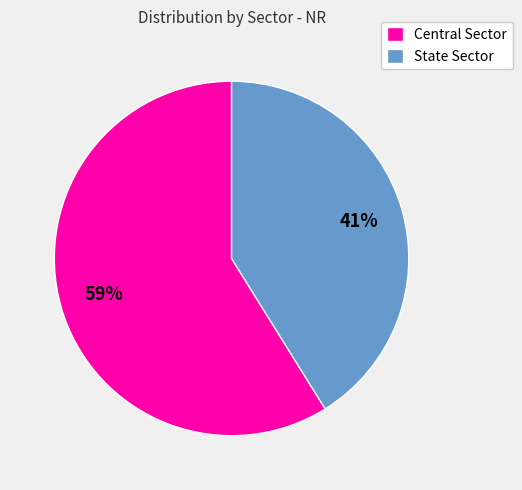

Rank the categories by value from highest to lowest.

Central Sector, State Sector